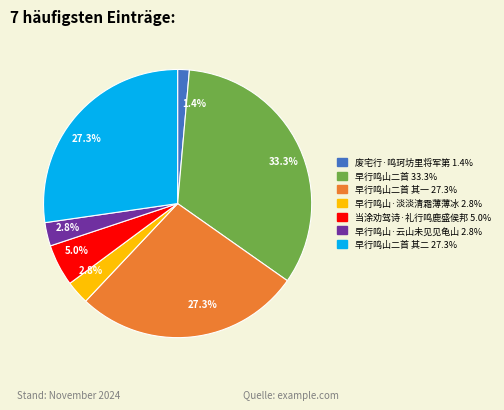

Is there any slice that represents more than half of the pie?

No